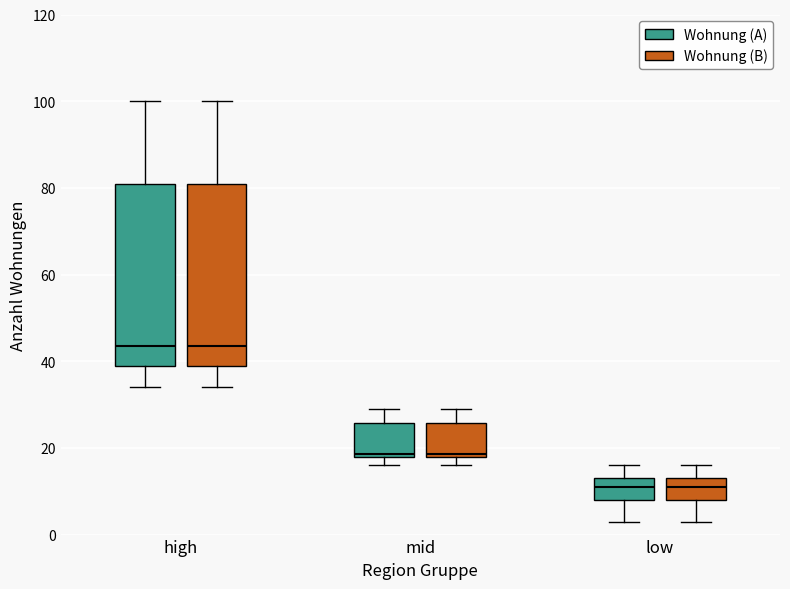

Reading left to right, transcribe this box plot: for each box, give where its median line is, the range the box spans, and where its two whiskers end, as read against the y-axis. The values are not printed on the chart, so give them approximately, as read against the axis.

high (Wohnung (A)): median 44, box 40 to 82, whiskers 34 to 100
high (Wohnung (B)): median 44, box 40 to 82, whiskers 34 to 100
mid (Wohnung (A)): median 18, box 18 to 26, whiskers 16 to 30
mid (Wohnung (B)): median 18, box 18 to 26, whiskers 16 to 30
low (Wohnung (A)): median 12, box 8 to 14, whiskers 4 to 16
low (Wohnung (B)): median 12, box 8 to 14, whiskers 4 to 16